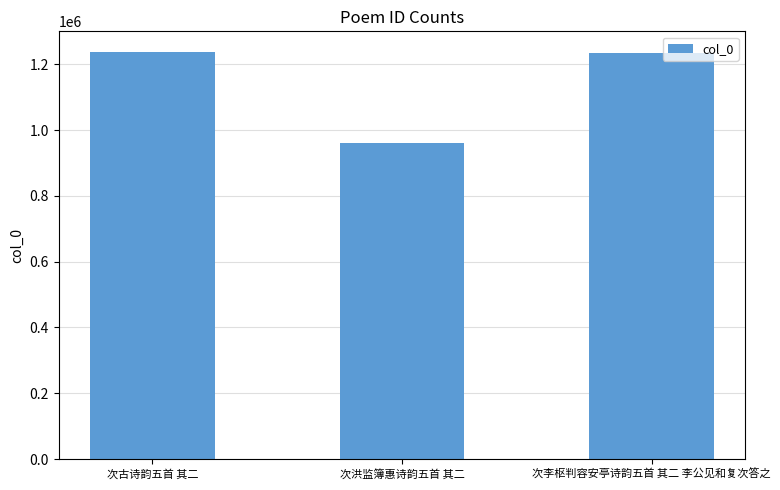

What is the value of the 3rd bar from the left?

1232937